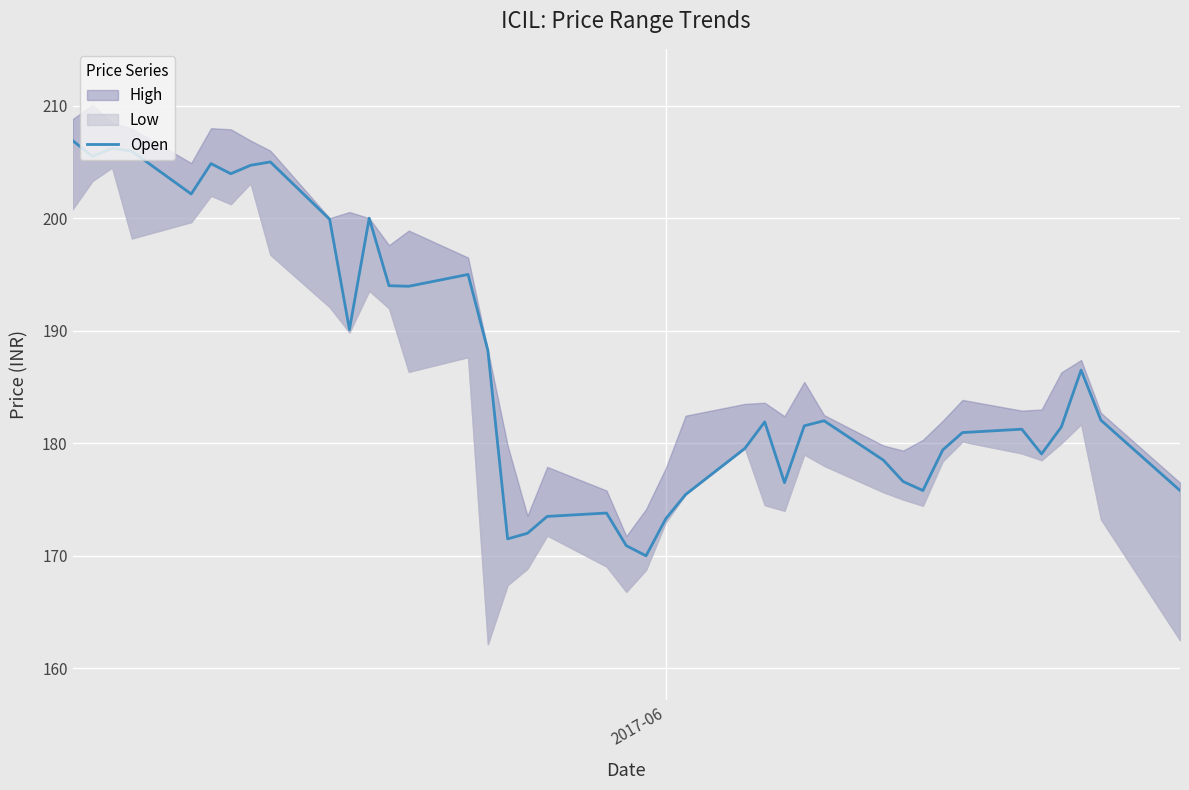

Reading right to left, what are all the values shown in this chart?

175.8	182.1	186.5	181.4	179.1	181.2	180.9	179.4	175.8	176.6	178.5	182.0	181.6	176.5	181.9	179.6	175.4	173.3	170.0	170.9	173.8	173.5	172.0	171.5	188.2	195.0	193.9	194.0	200.0	190.1	199.9	205.0	204.7	203.9	204.8	202.2	205.9	206.2	205.5	206.9